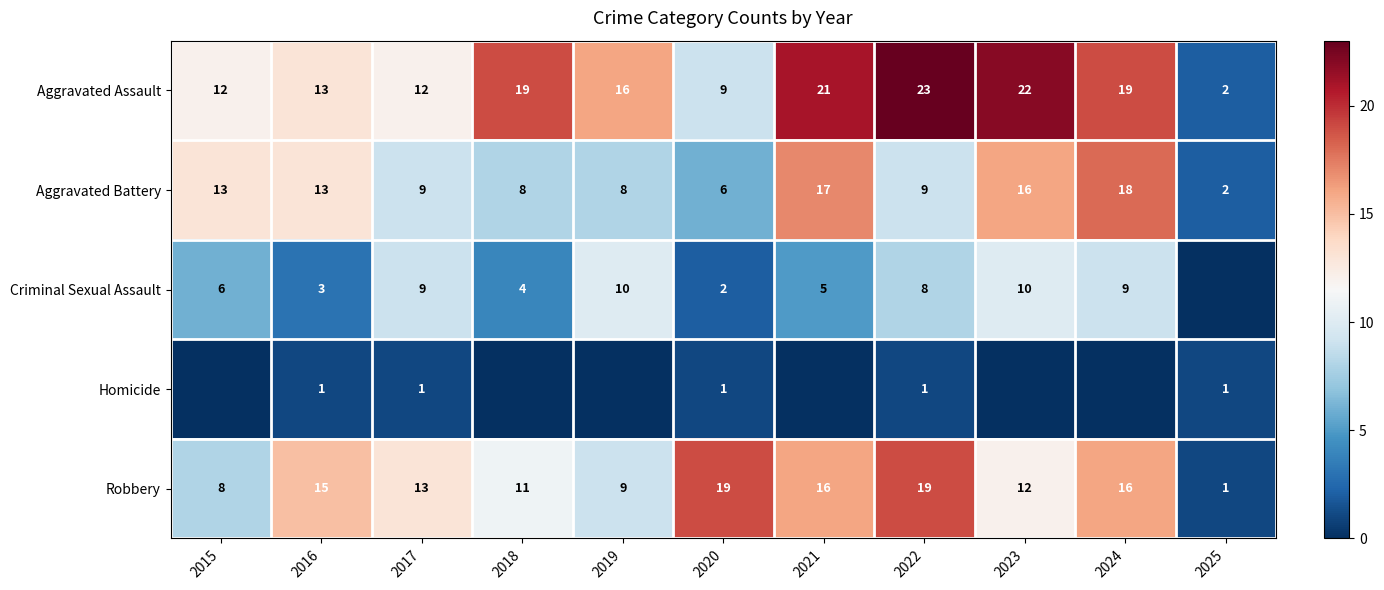

What is the difference between the maximum and minimum values in the Aggravated Assault series?

21